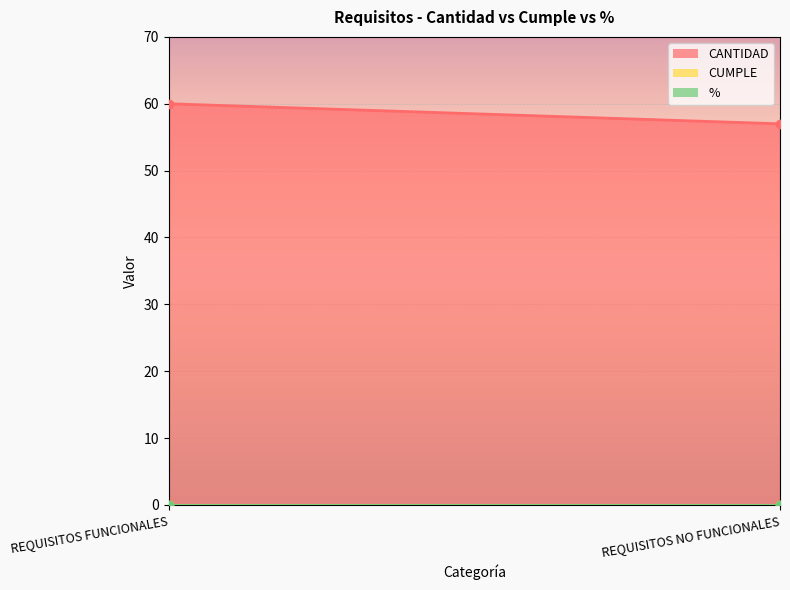

How many lines are shown in the chart?

3